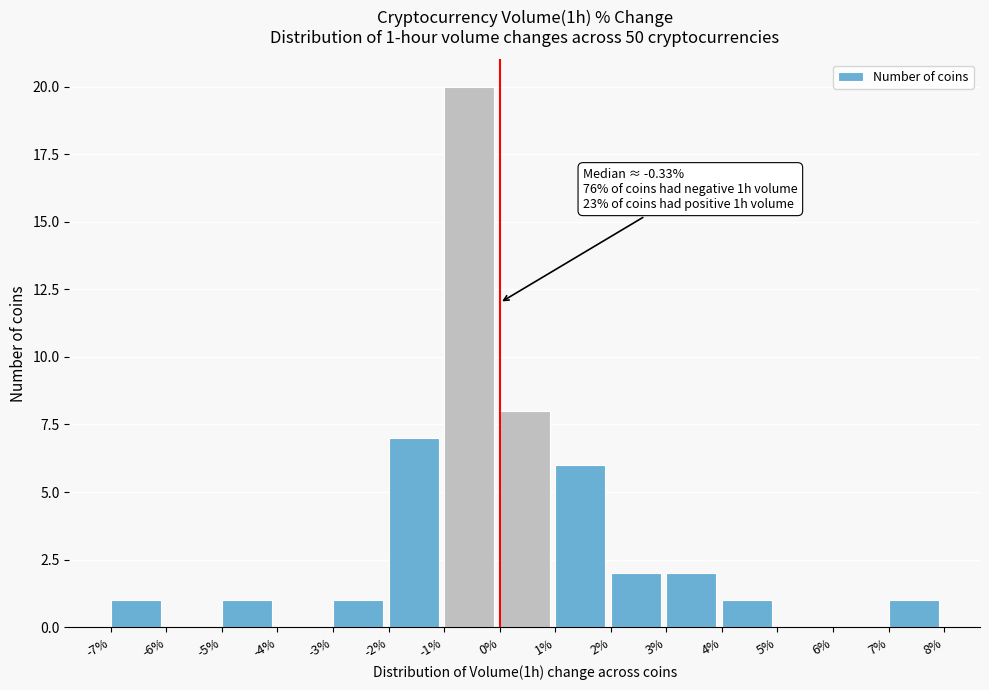

Over which range of the x-axis is the bar tallest?

-1% to 0%